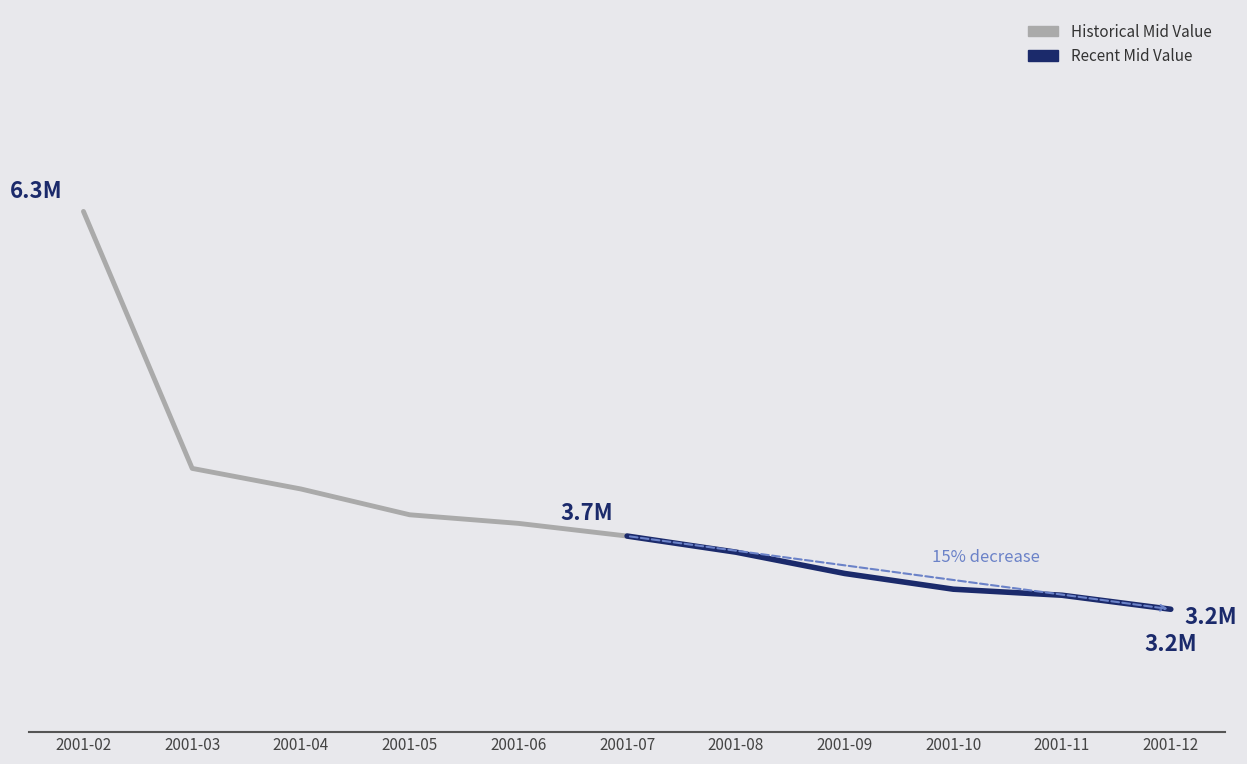

Is the value of Recent Mid Value at 2001-03 greater than the value of Historical Mid Value at 2001-03?

No